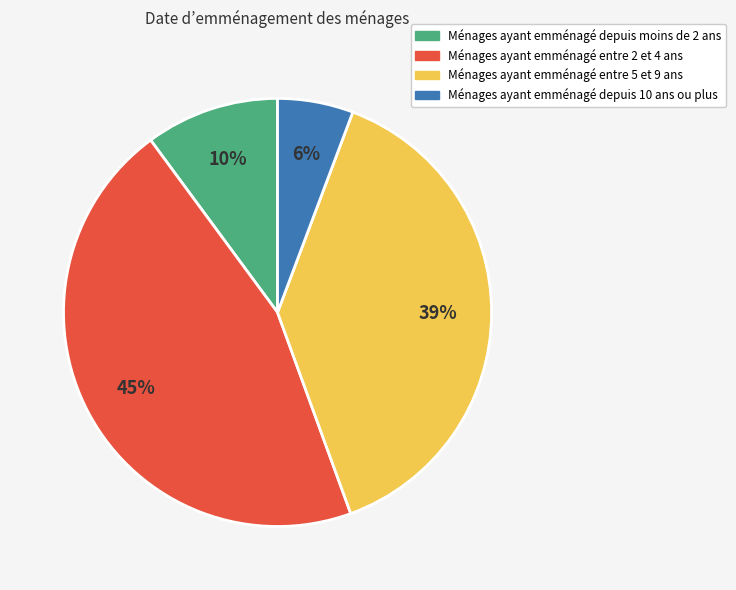

Is there any slice that represents more than half of the pie?

No